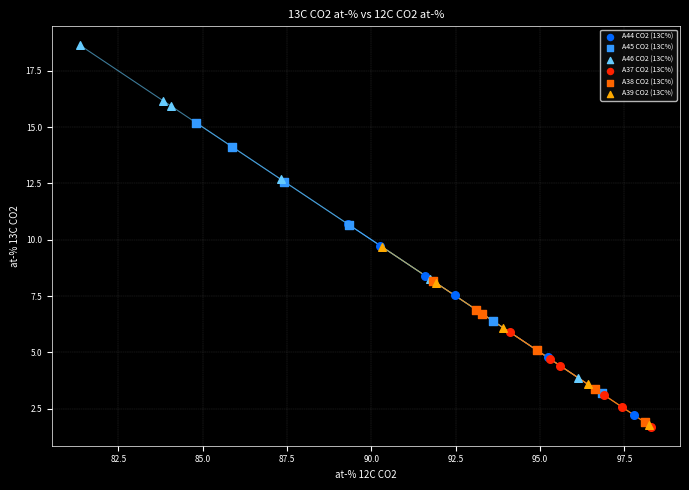

Which series contains the highest Y value?

A46 CO2 (13C%)